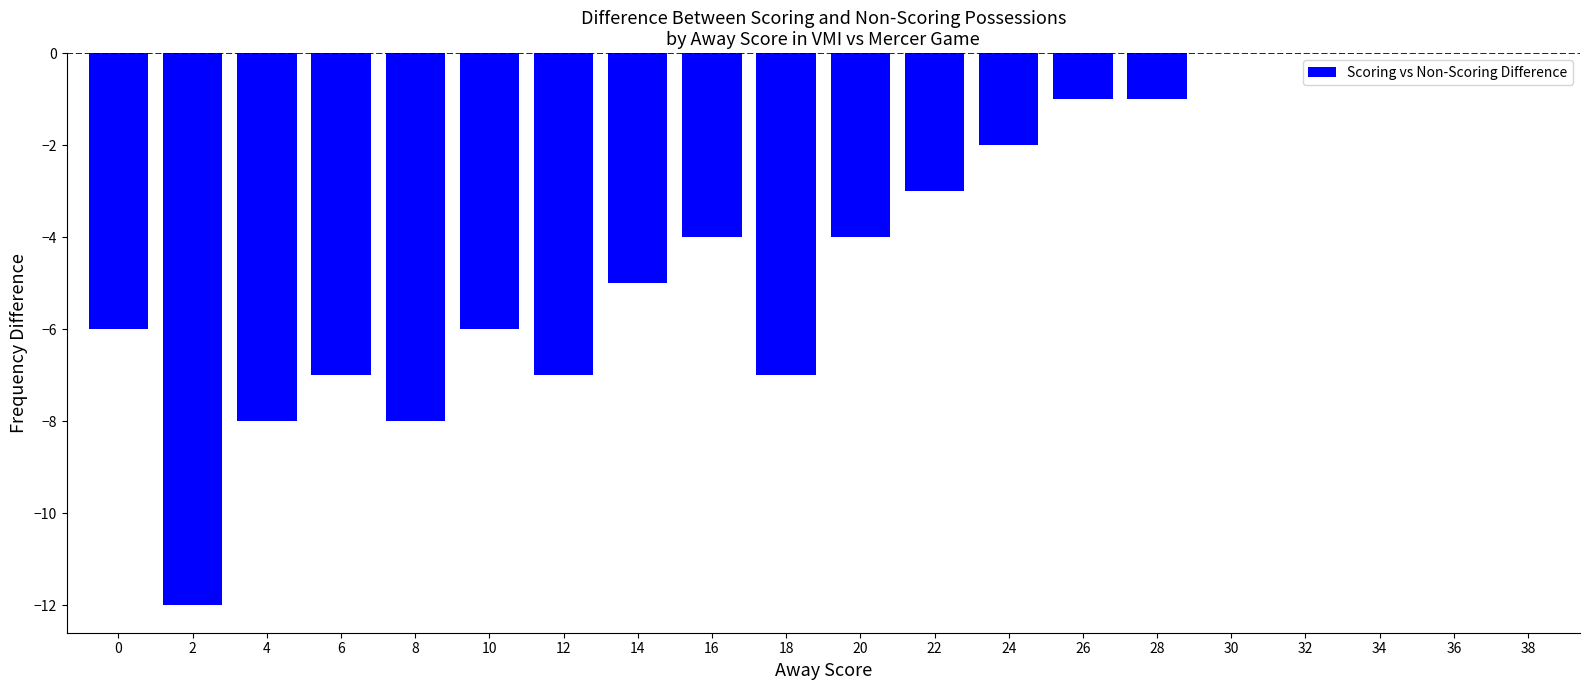

Which has a higher value, 20 or 8?

20